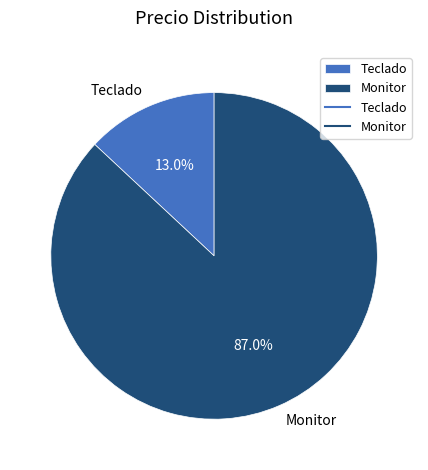

To the nearest percent, what percentage of the pie is Teclado?

13%